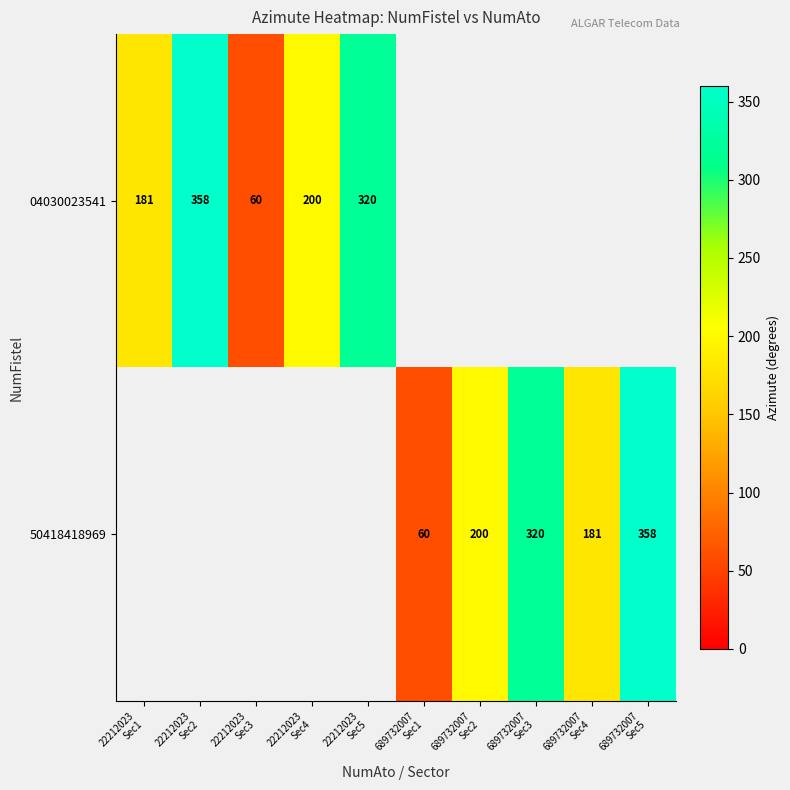

Which series has the widest spread of values?

04030023541